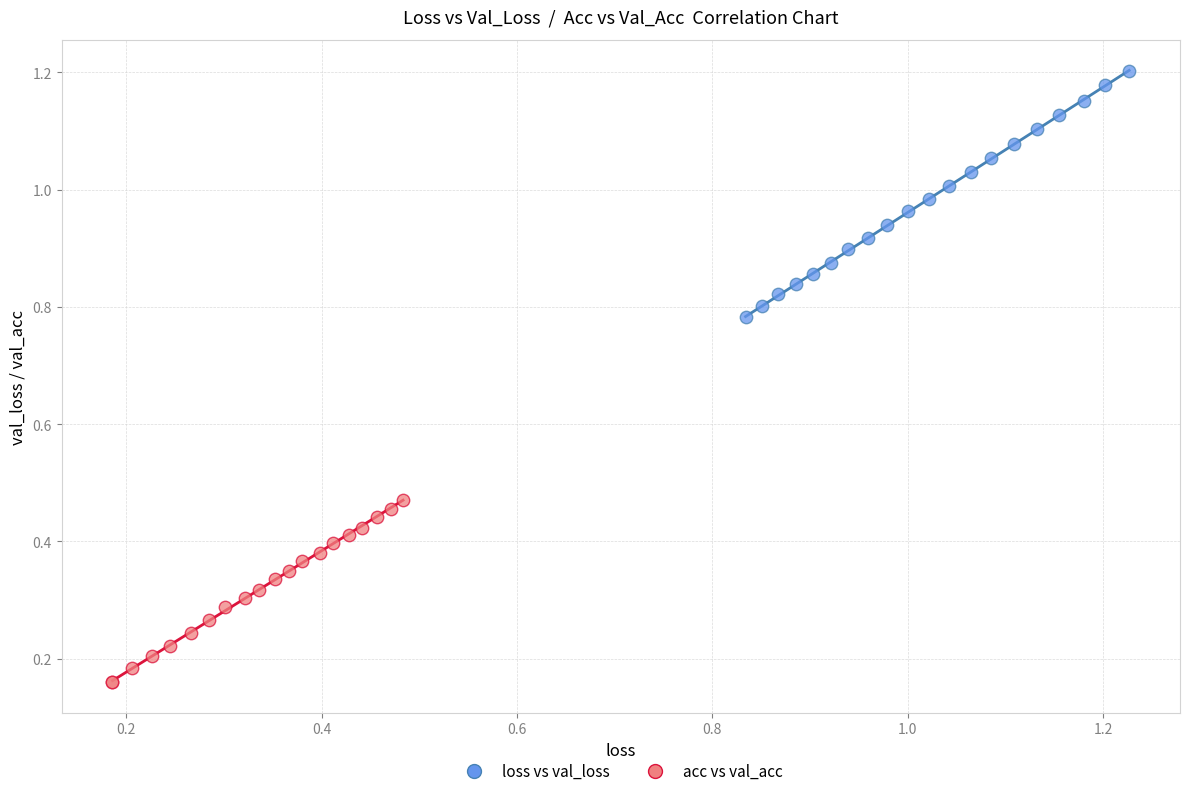

Which series contains the highest Y value?

loss vs val_loss